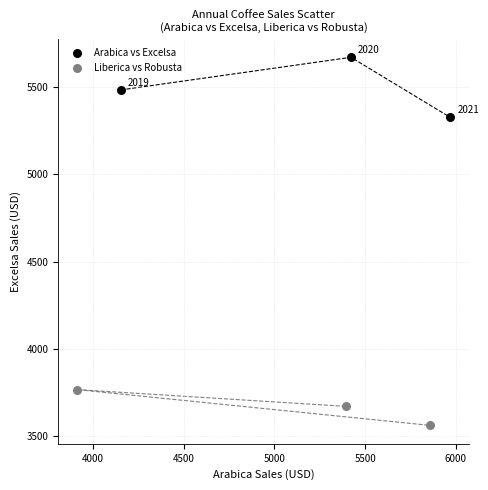

Which series reaches the maximum Y coordinate?

Arabica vs Excelsa